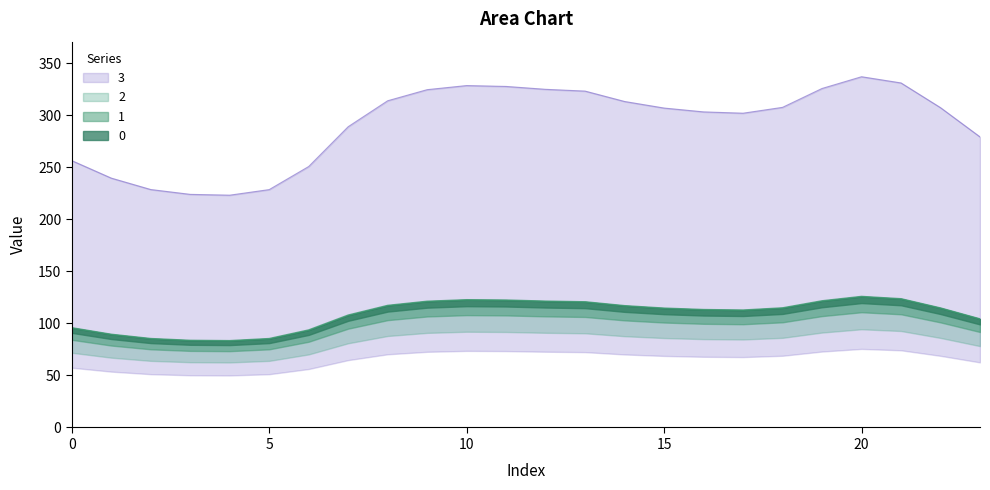

True or false: 1 and 0 intersect in this chart.

False